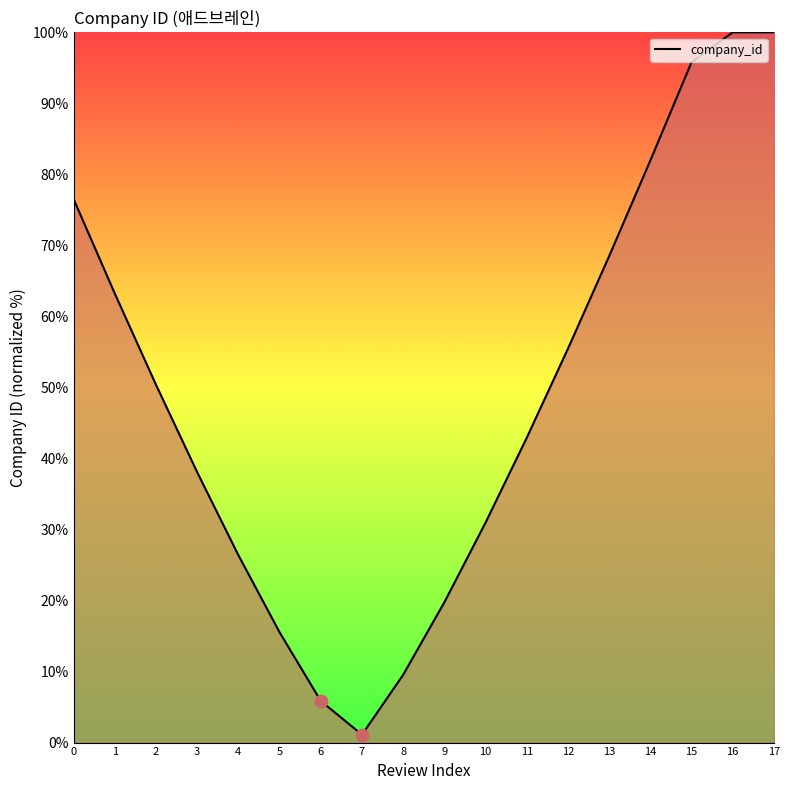

What is the ratio of the value at 6 to the value at 4?

0.2